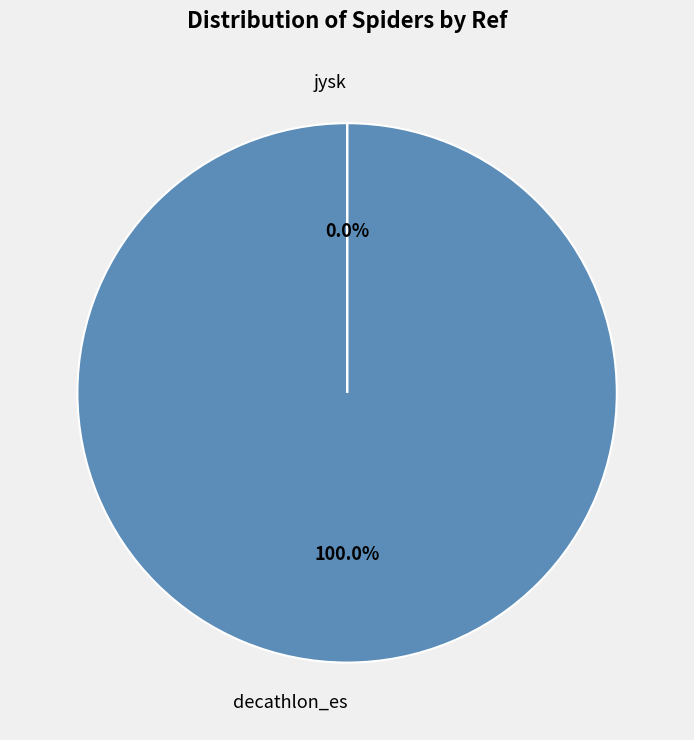

Which has a higher value, jysk or decathlon_es?

decathlon_es